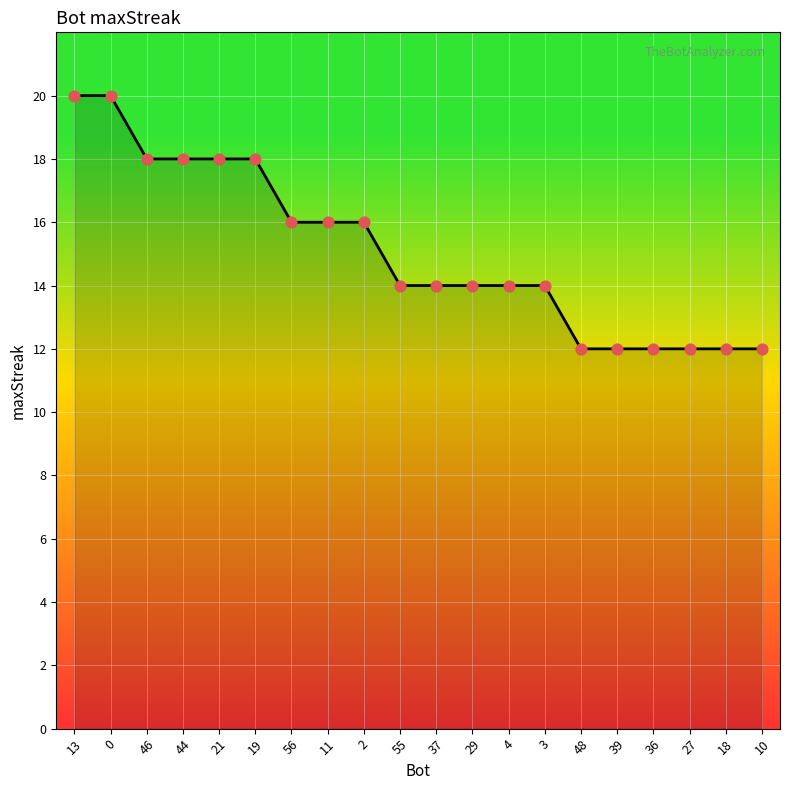

What is the ratio of the value at 46 to the value at 29?

1.3